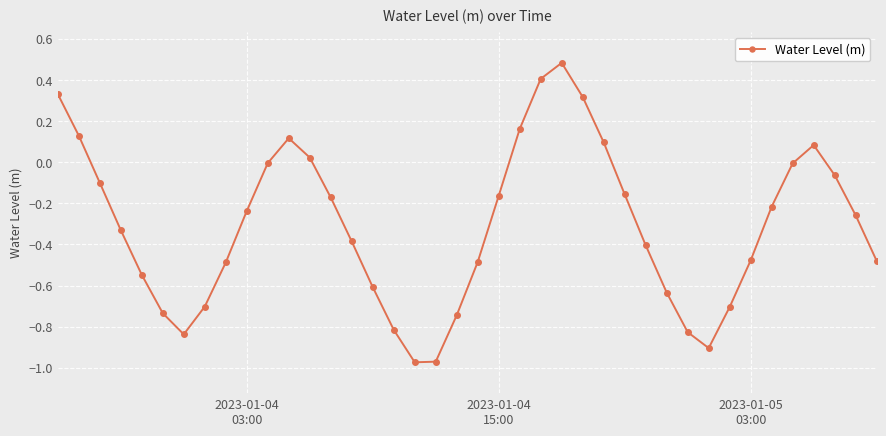

What is the greatest value displayed?

0.5